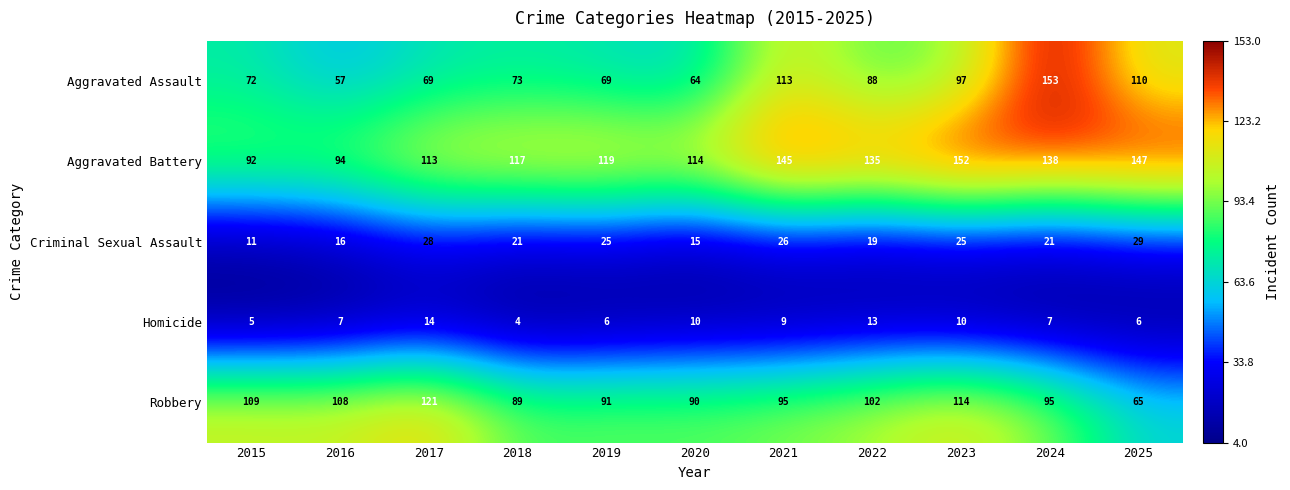

At 2019, list the series in order from smallest to largest.

Homicide, Criminal Sexual Assault, Aggravated Assault, Robbery, Aggravated Battery